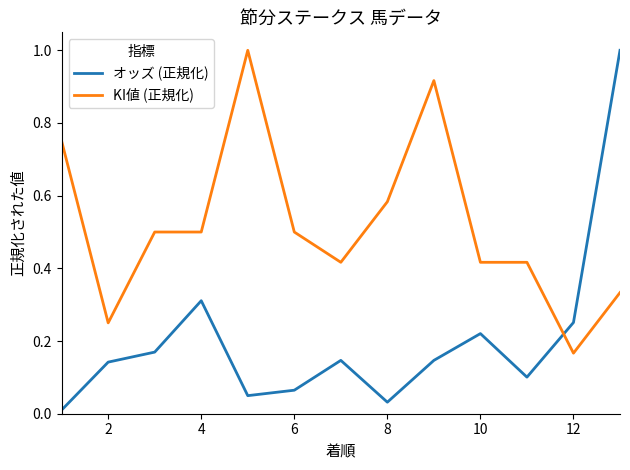

Which series has the largest total across all categories?

KI値 (正規化)